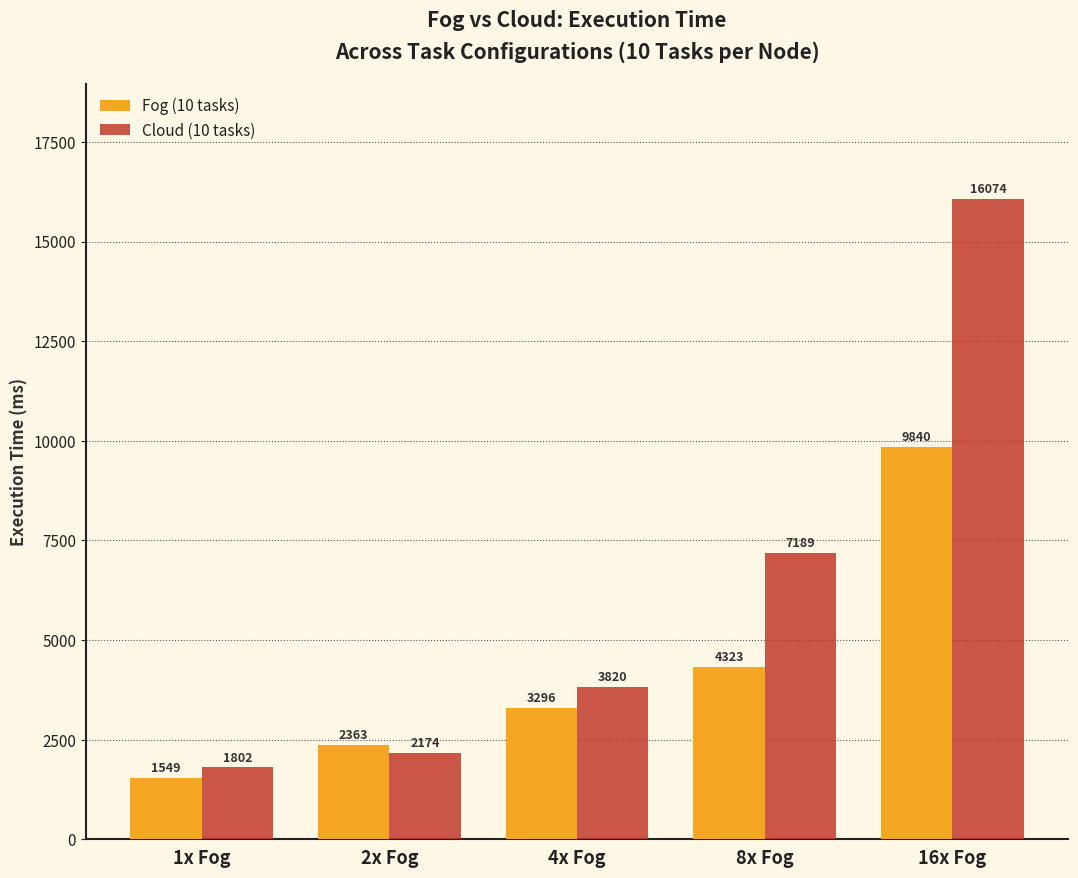

What is the difference between the second highest and second lowest values in the Fog (10 tasks) series?

1960